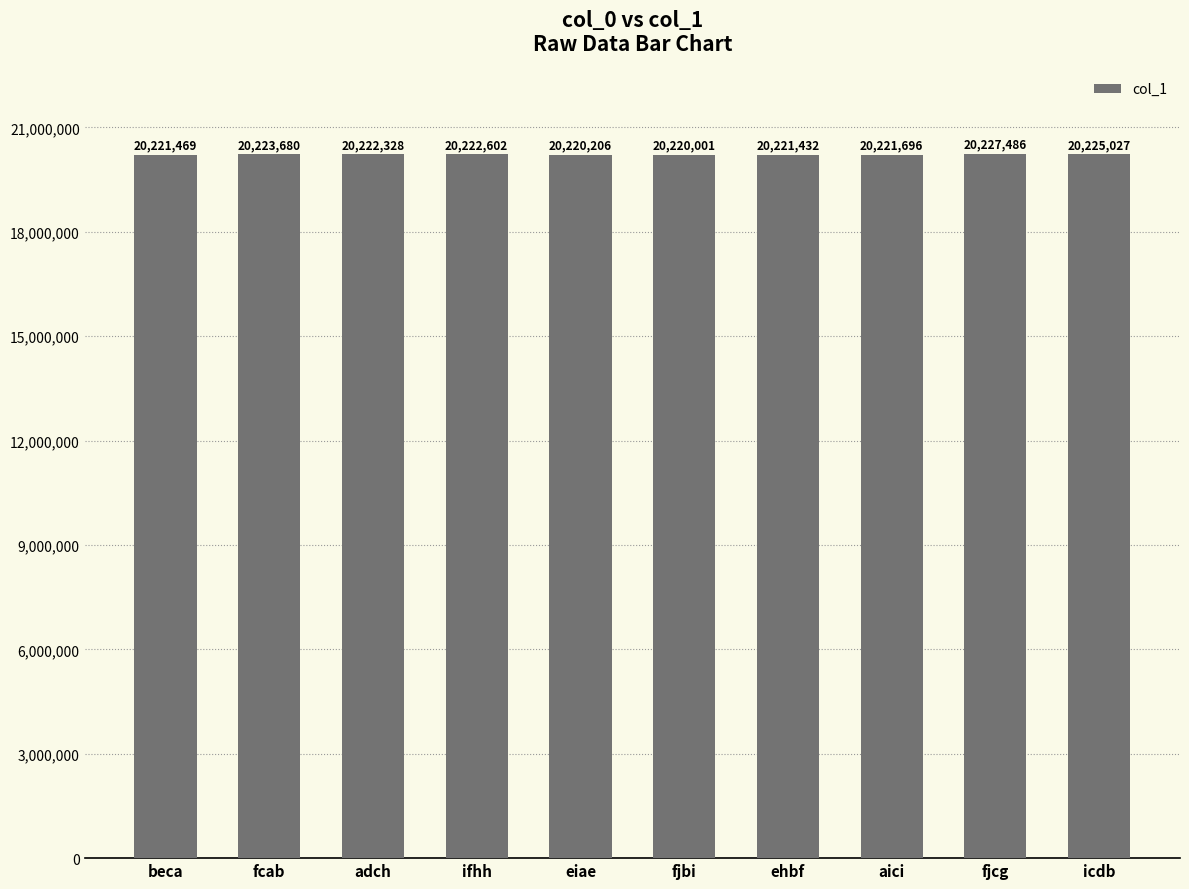

At which label is the value closest to 20223743?

fcab